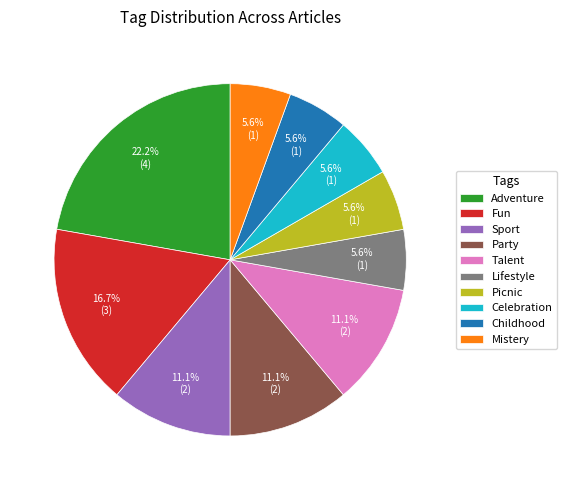

Is it true that Party is 24% of the pie?

False